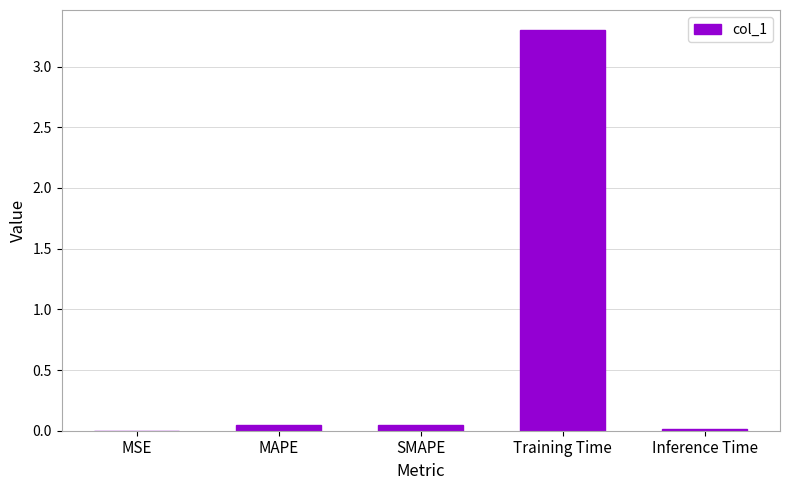

Read the value at Training Time.

3.3